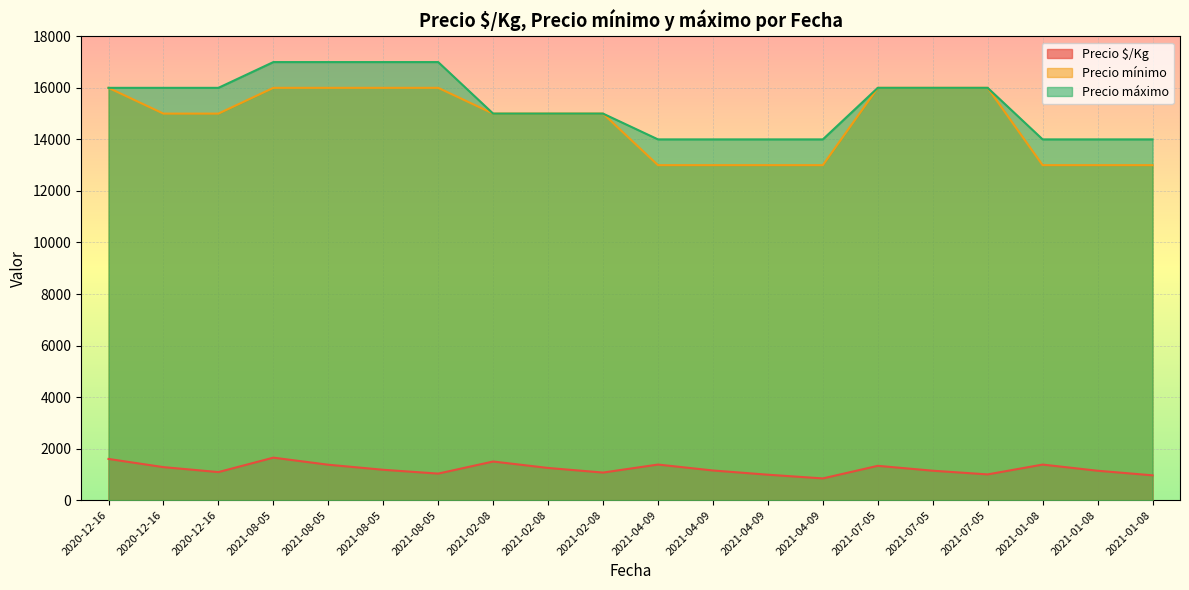

Is it true that Precio mínimo equals 13000 at 2021-04-09?

True